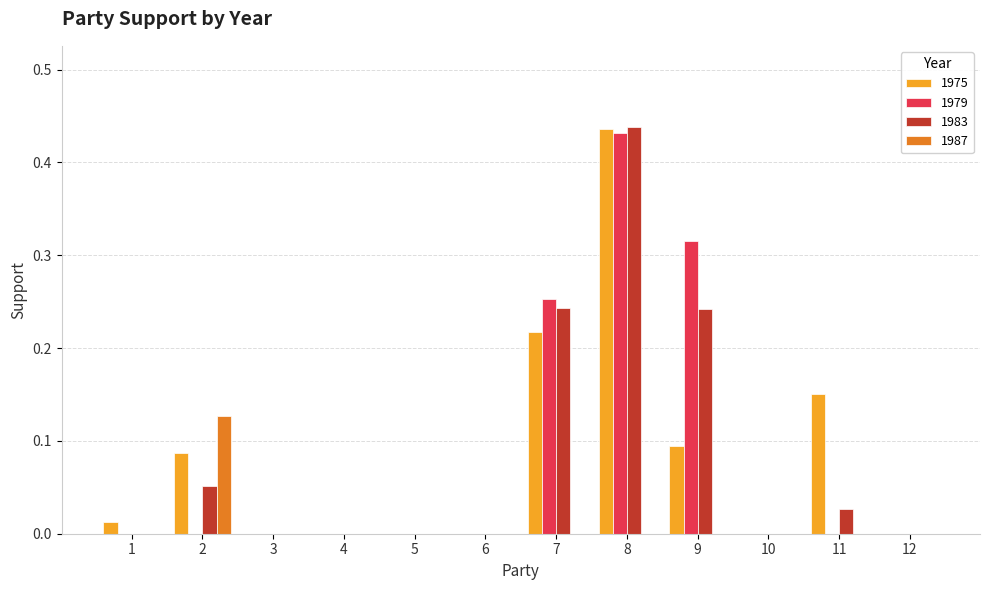

Is it true that 1975 equals 0.2 at 5?

False